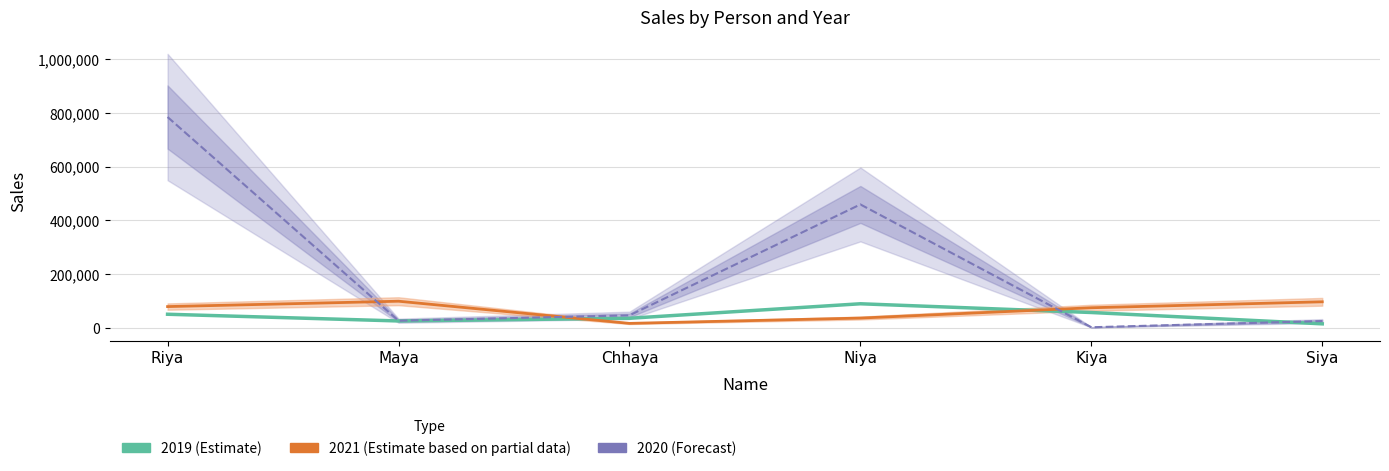

At which category does the chart reach its peak across all series?

Riya